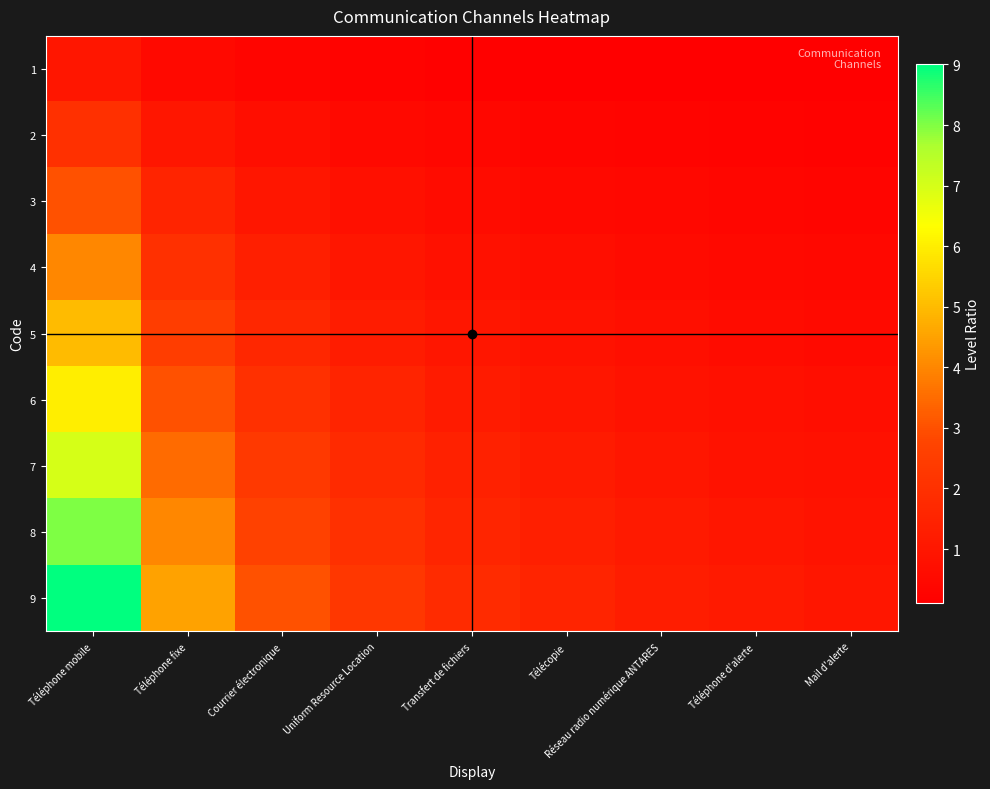

What is the smallest value displayed?

0.1